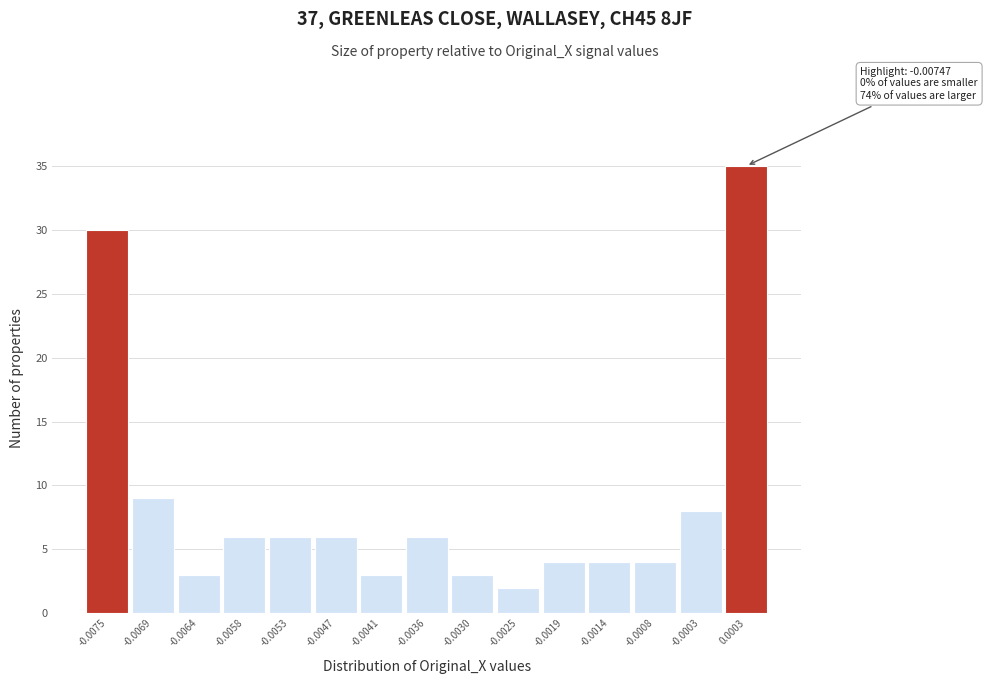

Reading left to right, transcribe all the data shown in this chart.

30	9	3	6	6	6	3	6	3	2	4	4	4	8	35